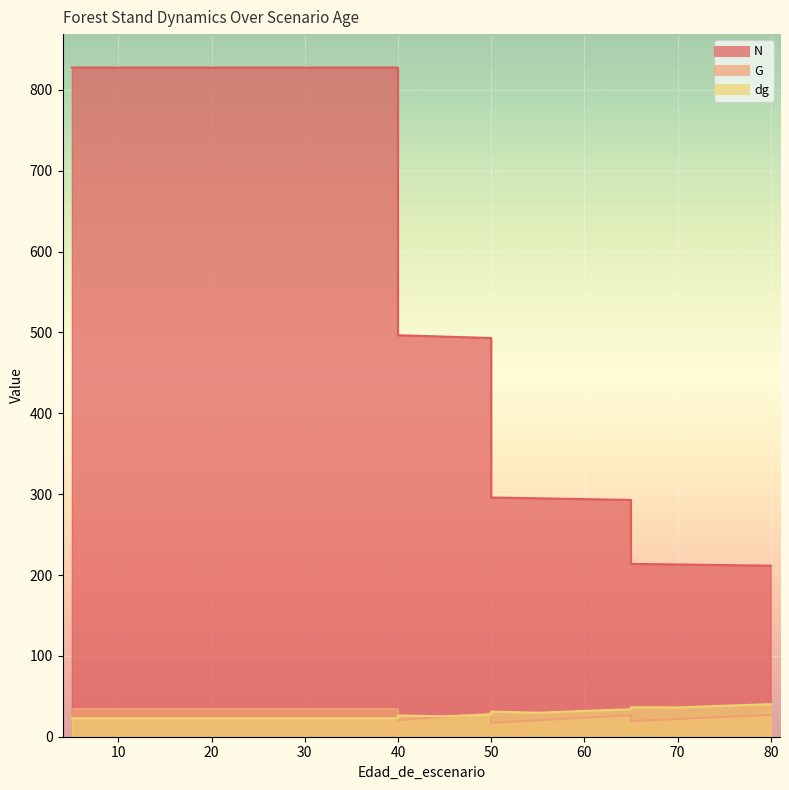

Which label corresponds to the largest value in the chart?

5